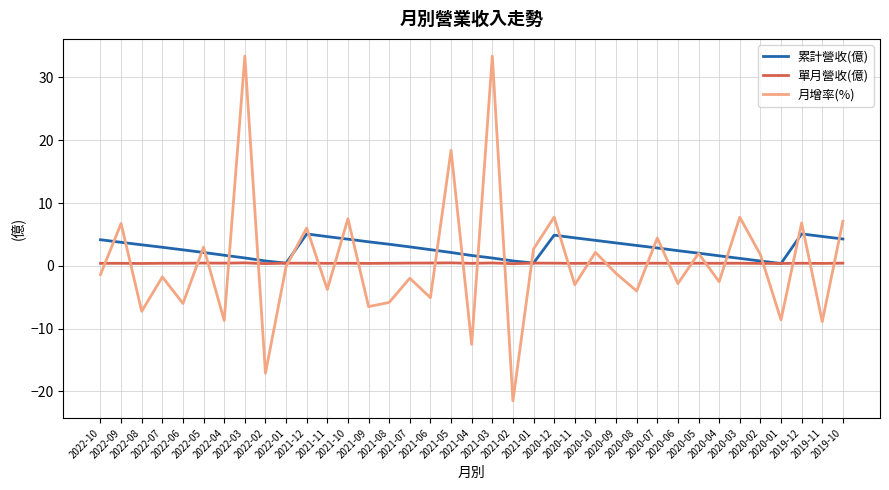

What is the minimum value shown in the chart?

-21.5